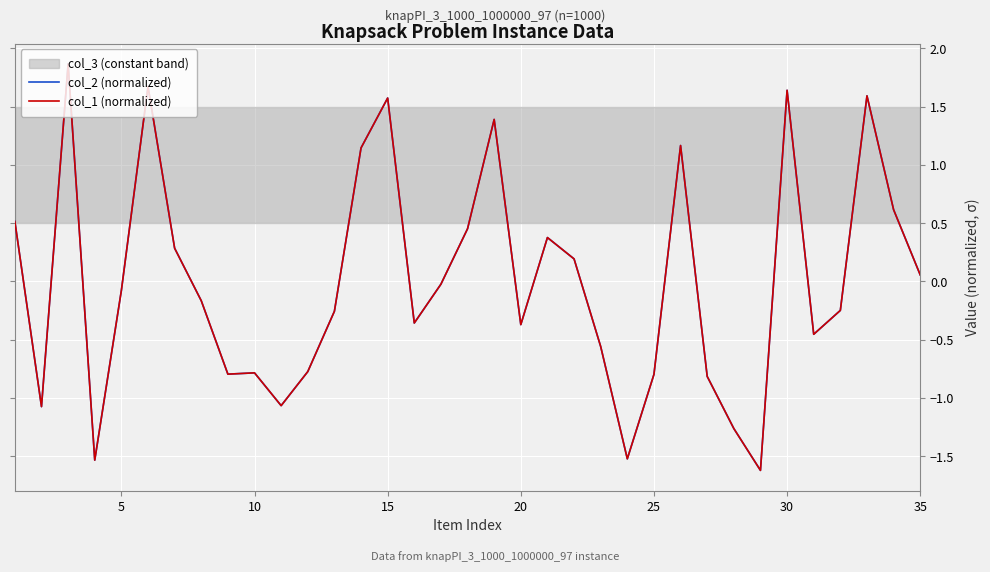

Count the number of categories in the chart.

35